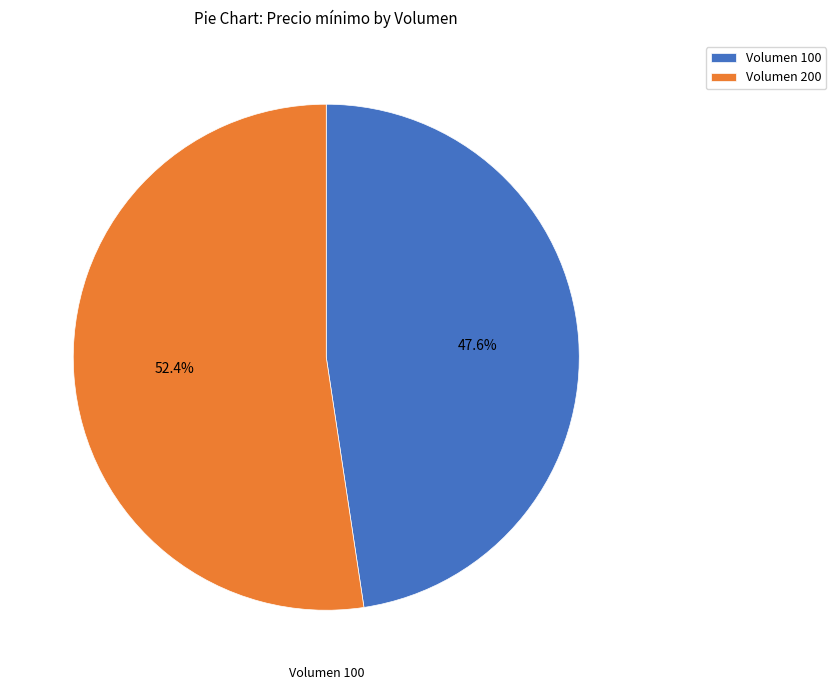

How many slices are in this pie chart?

2